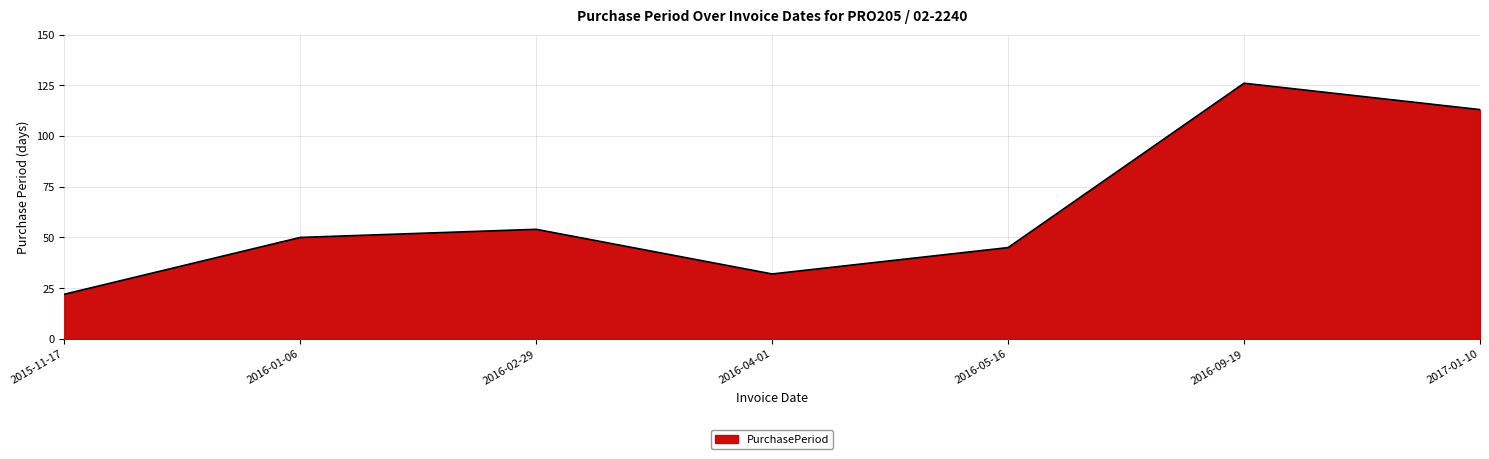

True or false: there are more than 0 points higher than both neighbors.

True